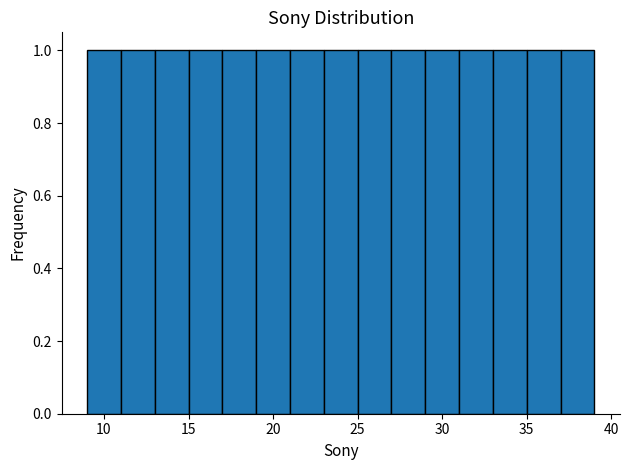

How tall is the bar that spans 33 to 35 on the x-axis? The values are not printed on the chart, so give them approximately, as read against the axis.

1